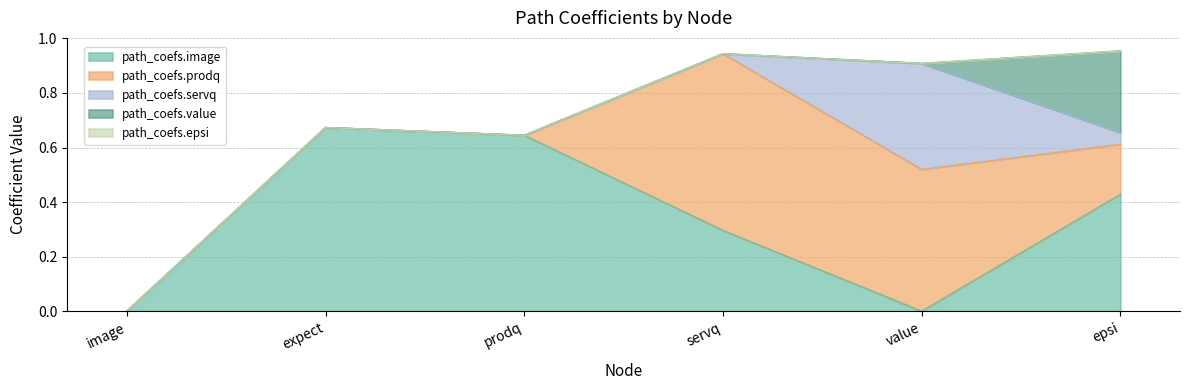

Between value and servq, which is larger?

servq